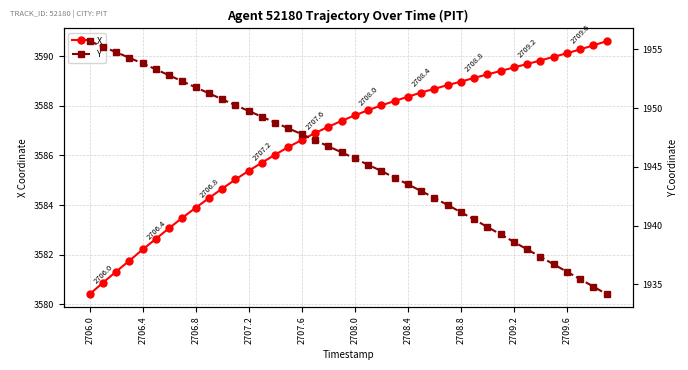

Which series has the largest range (max minus min)?

Y